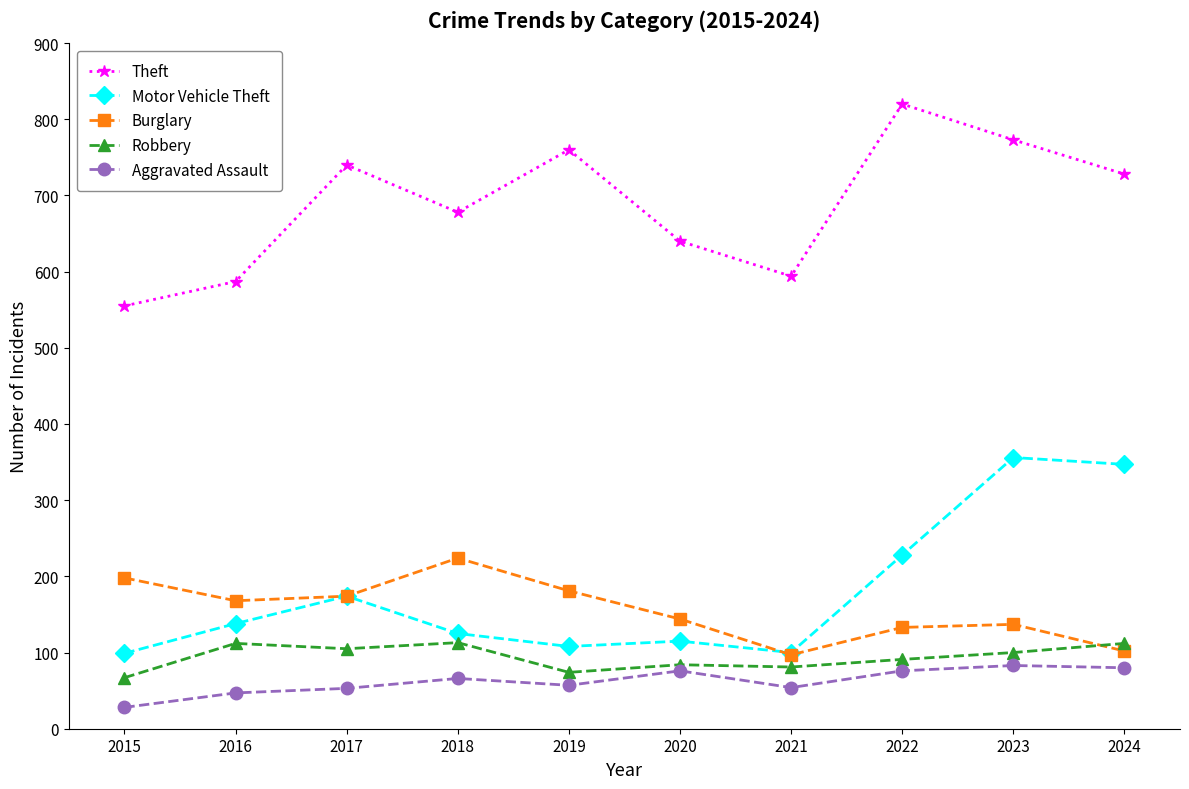

How many interior local valleys does the Burglary series have?

2